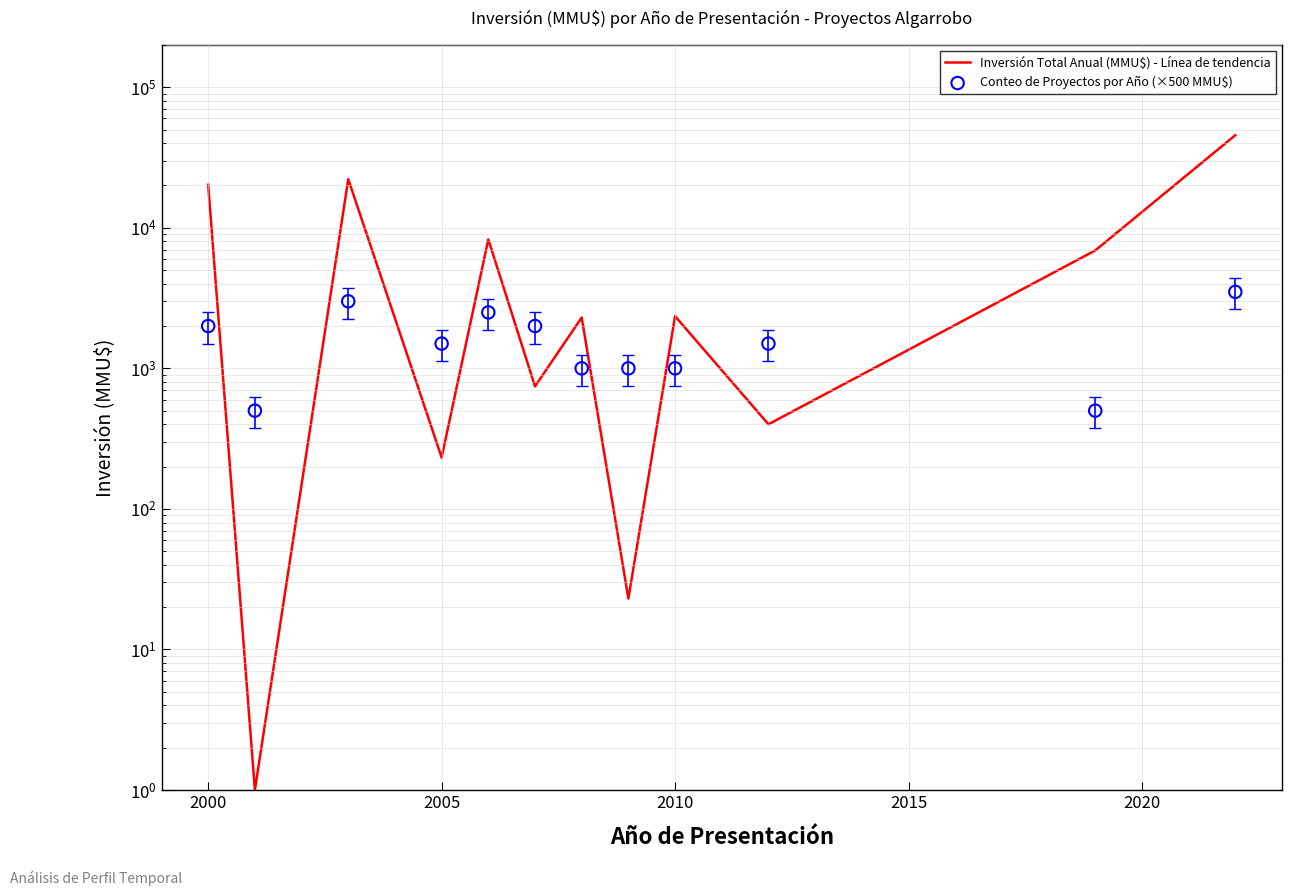

Which series has the largest Y range (max minus min)?

Inversión Total Anual (MMU$) - Línea de tendencia